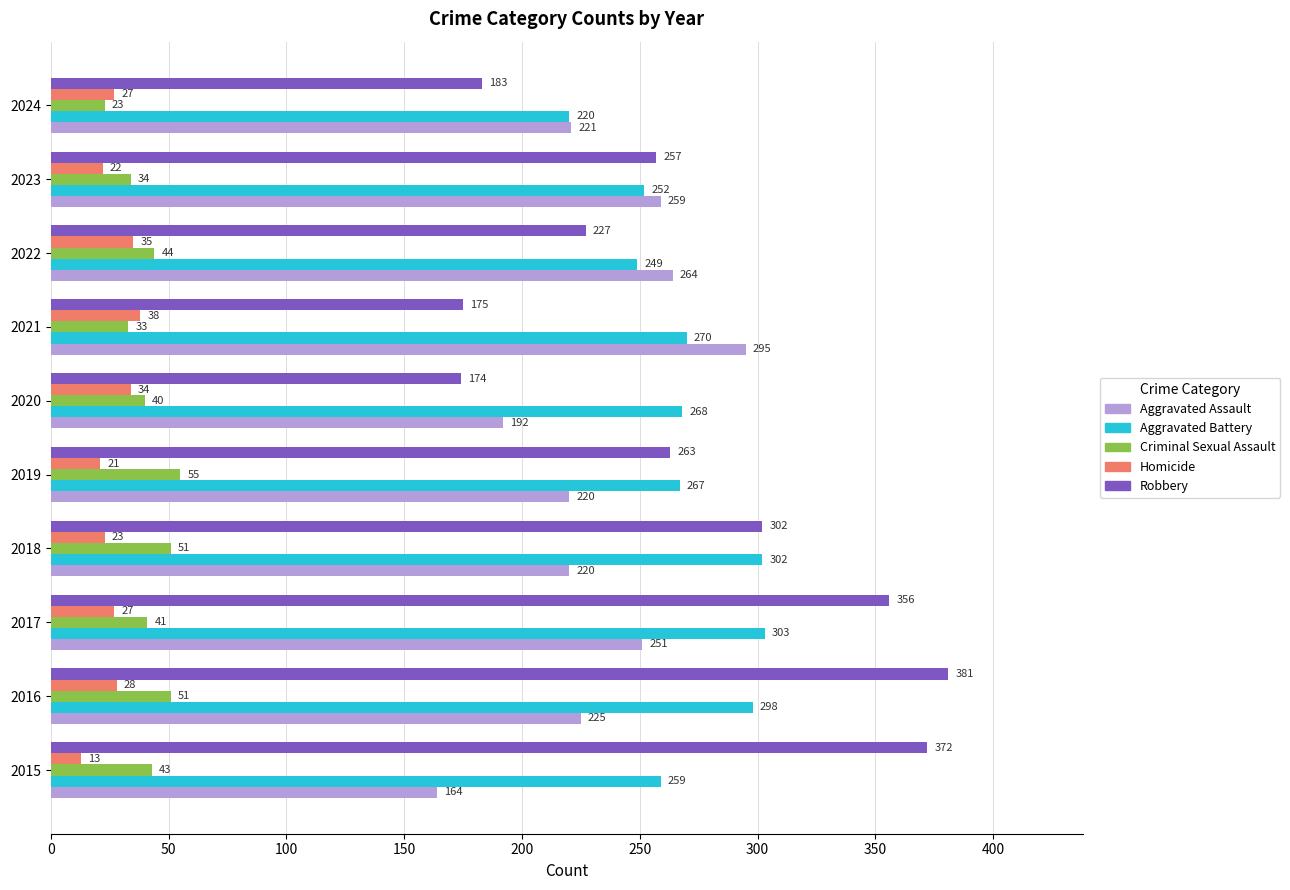

At which category is the sum across all series the highest?

2016